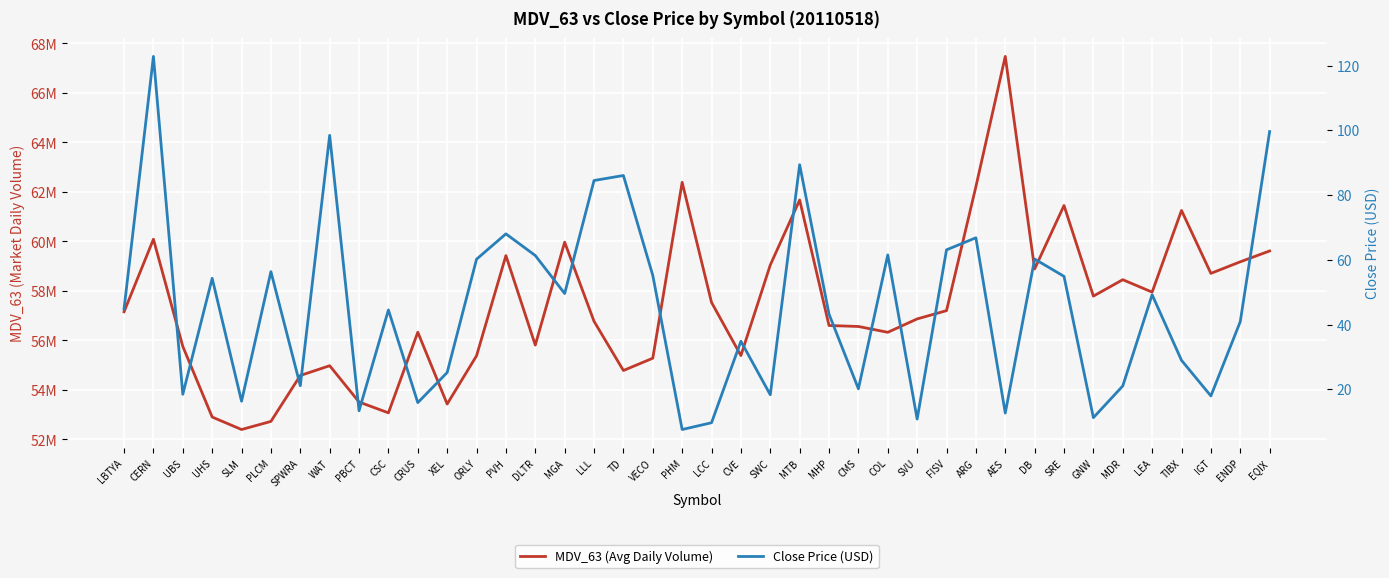

How many values in the Close Price (USD) series are below 44?

19